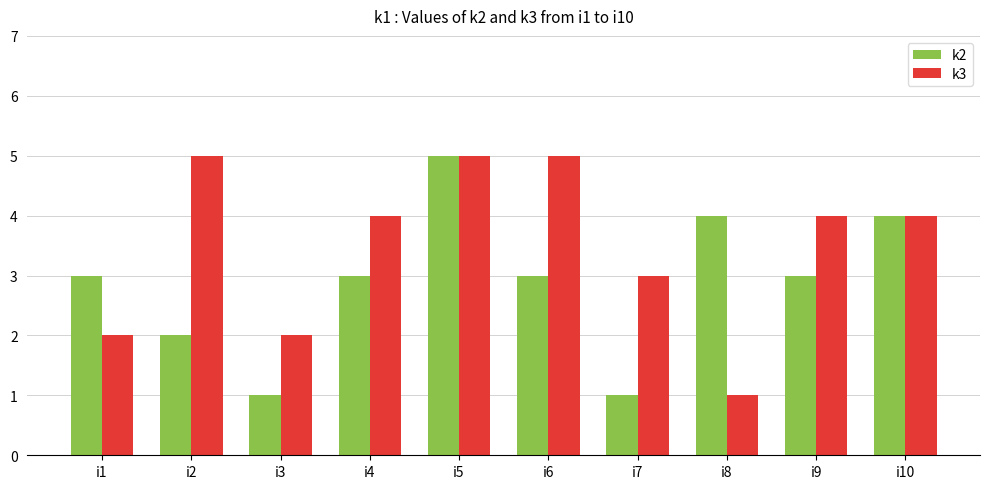

What is the sum of all k2 values?

29